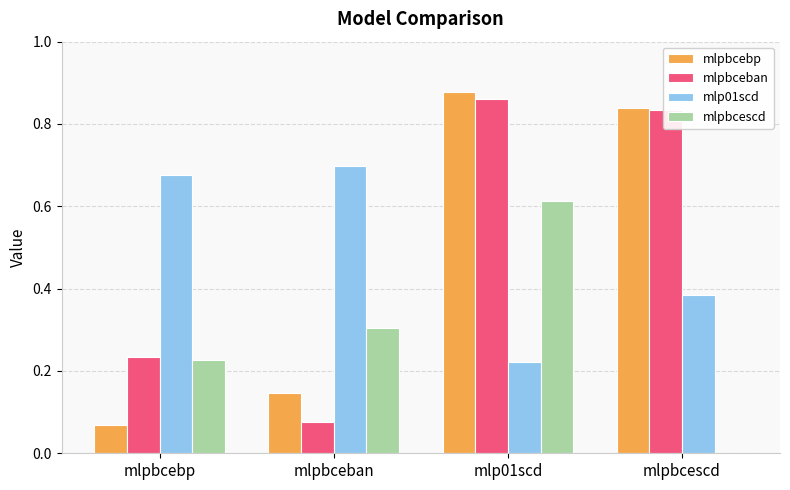

Are the bars horizontal?

No